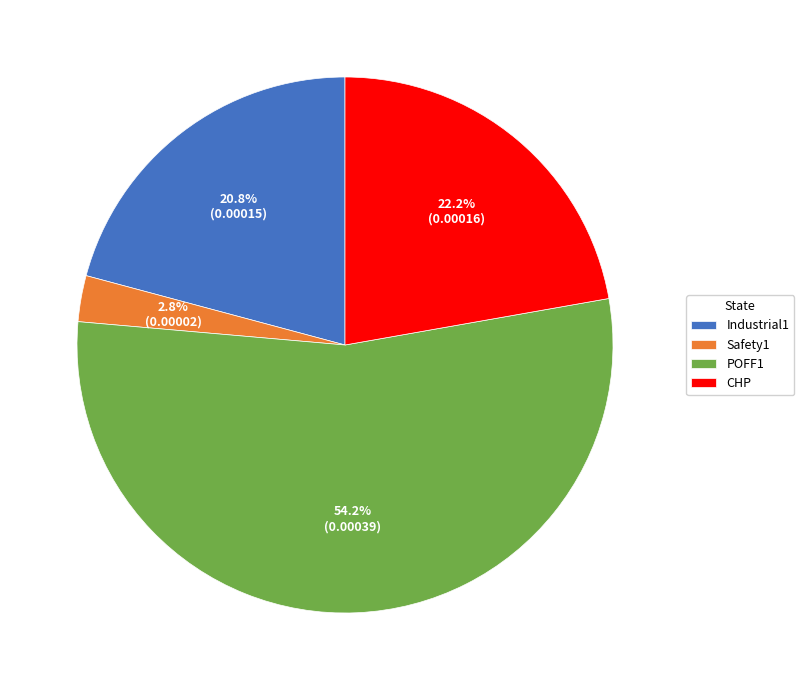

To the nearest percent, what is the difference between the largest and smallest slice percentages?

51%